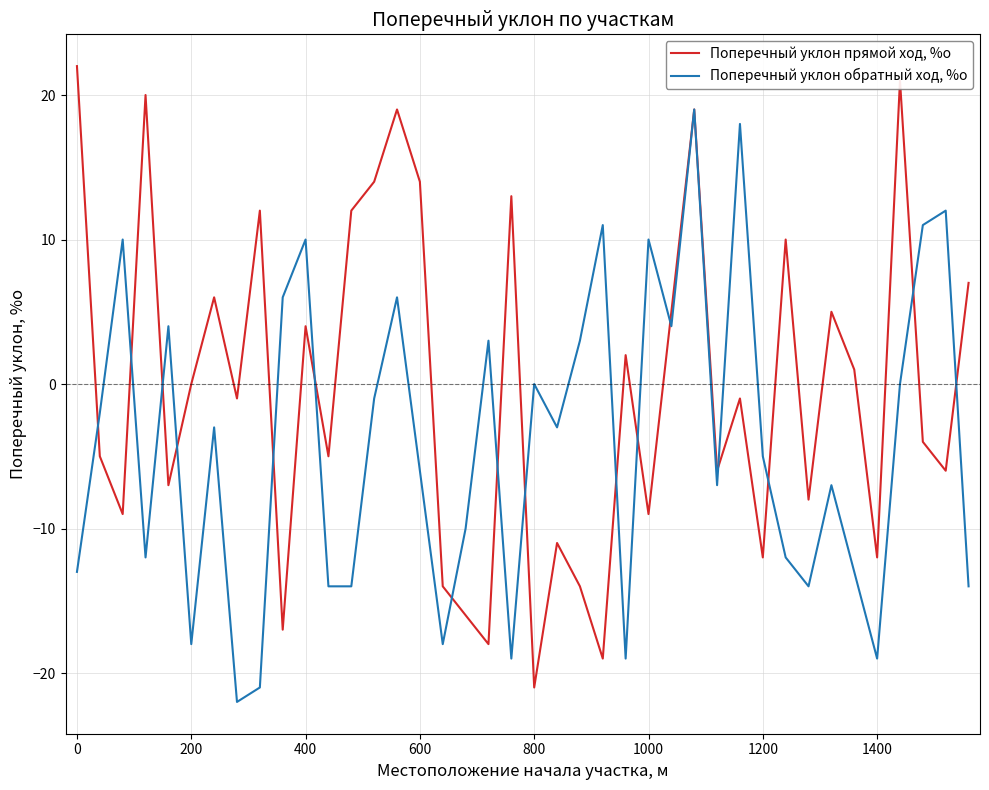

What is the average value of the Поперечный уклон обратный ход, %о series?

-4